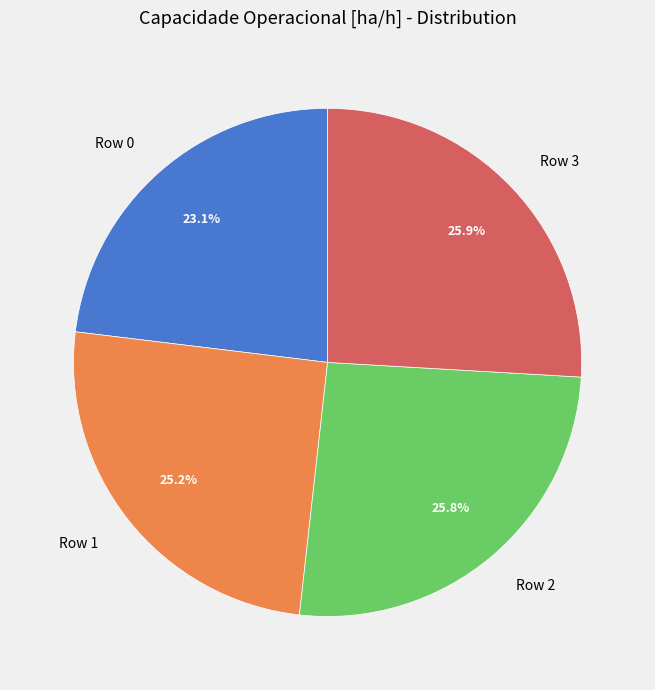

Does Row 2 represent more than half of the total?

No